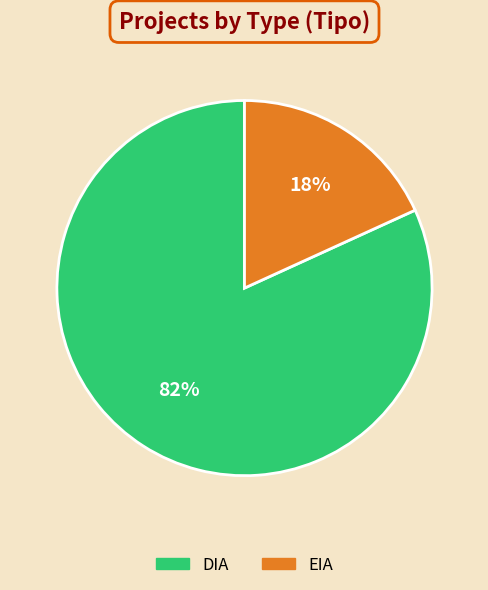

The DIA slice represents 82% of the pie. True or false?

True